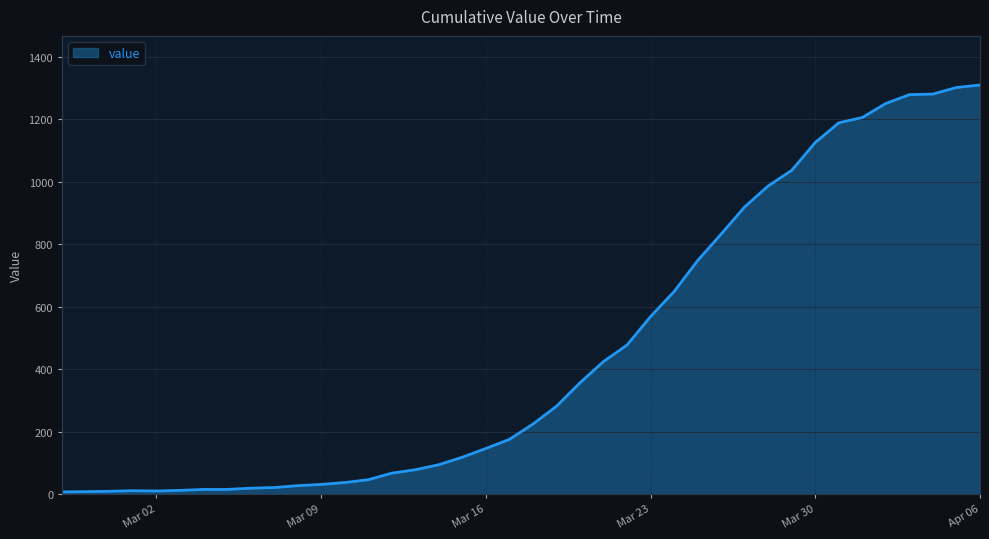

What is the difference between the maximum and minimum values?

1302